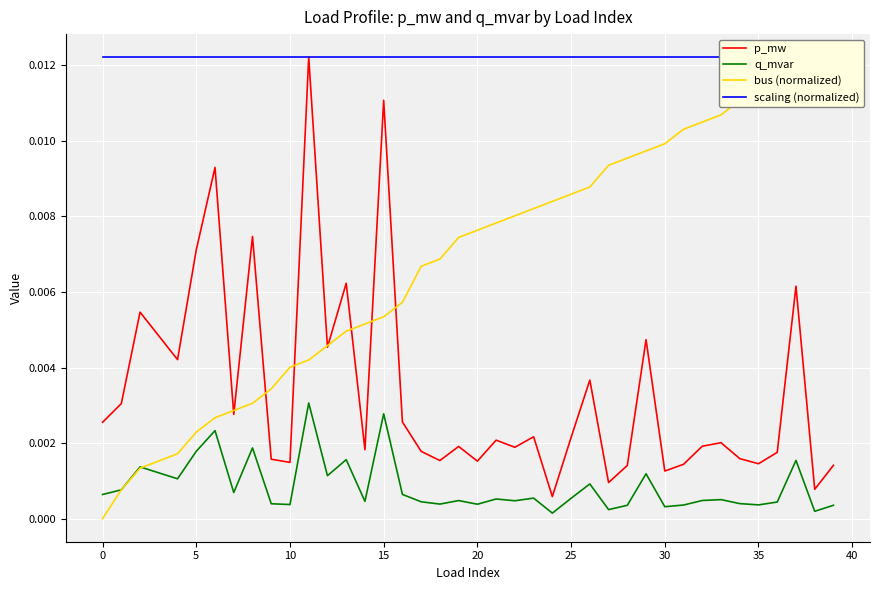

Is the value of scaling (normalized) at 22 greater than the value of p_mw at 34?

Yes